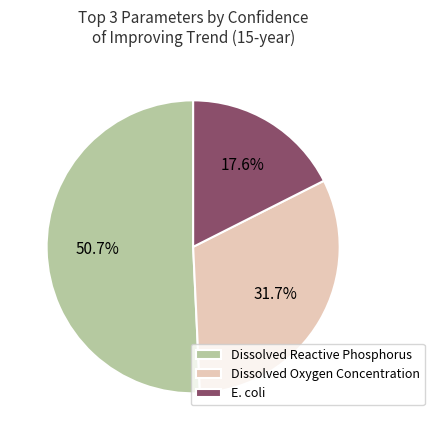

Rank the categories by value from highest to lowest.

Dissolved Reactive Phosphorus, Dissolved Oxygen Concentration, E. coli